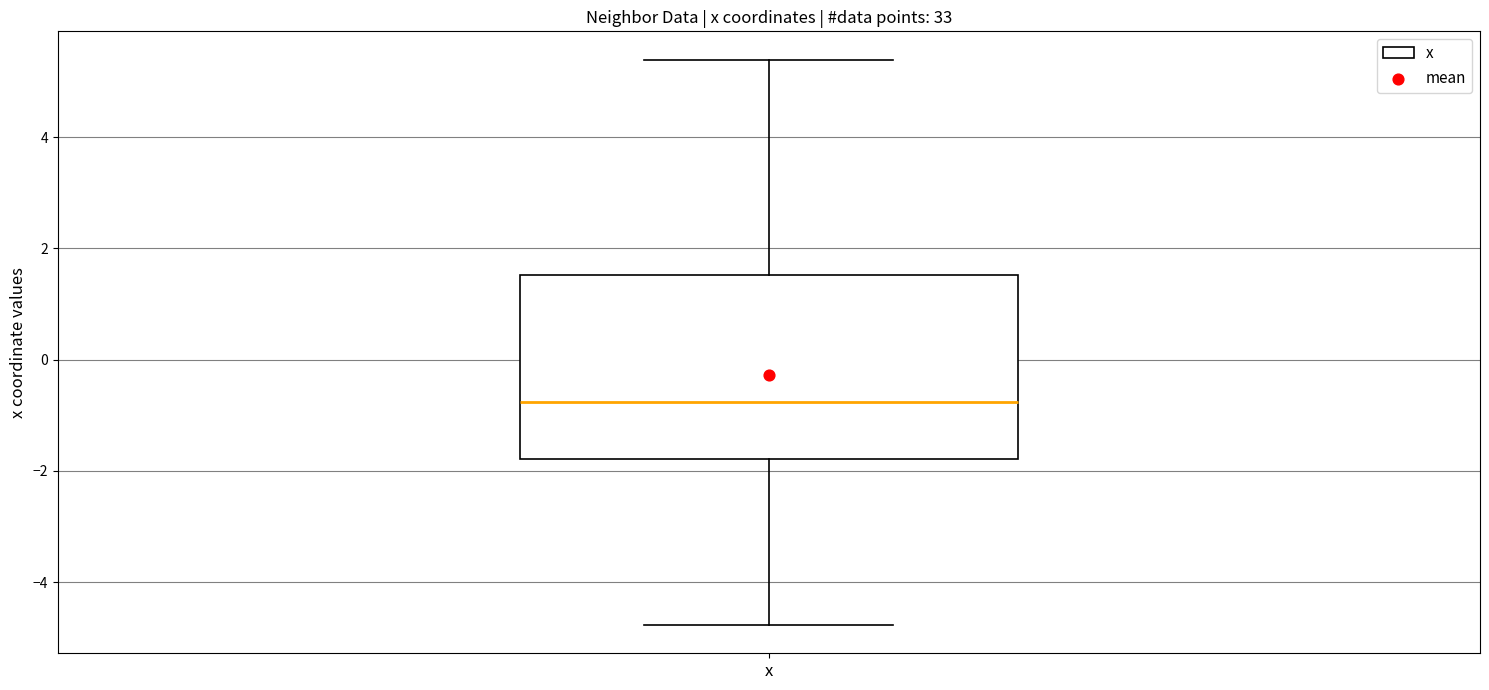

Read this box plot against the y-axis: the position of the median line, the range covered by the box, and the ends of both whiskers. The values are not printed on the chart, so give them approximately, as read against the axis.

median -0.8, box -1.8 to 1.6, whiskers -4.8 to 5.4